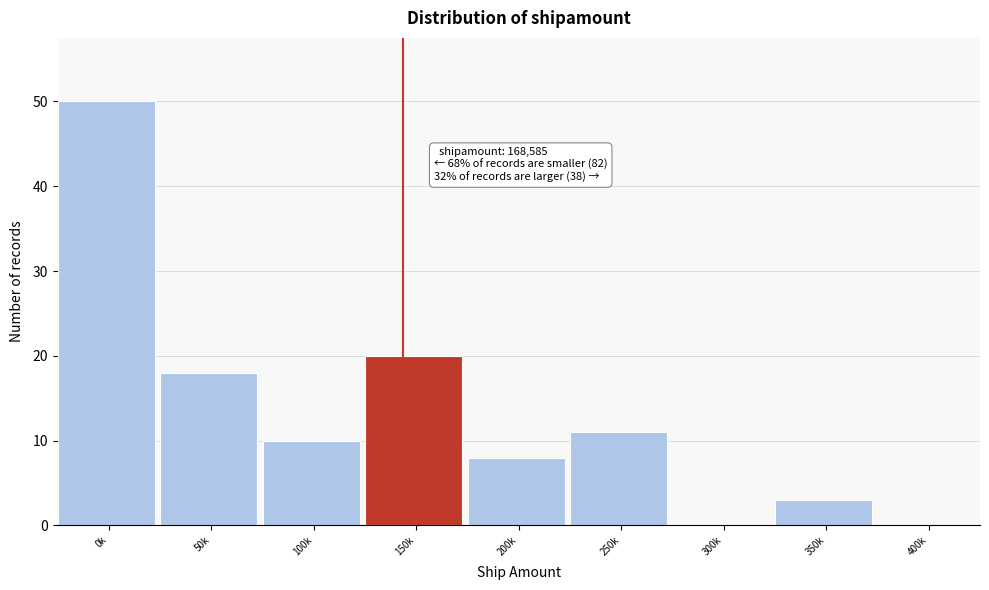

Reading left to right, extract all data points from this chart.

0k=50	50k=18	100k=10	150k=20	200k=8	250k=11	300k=0	350k=3	400k=0